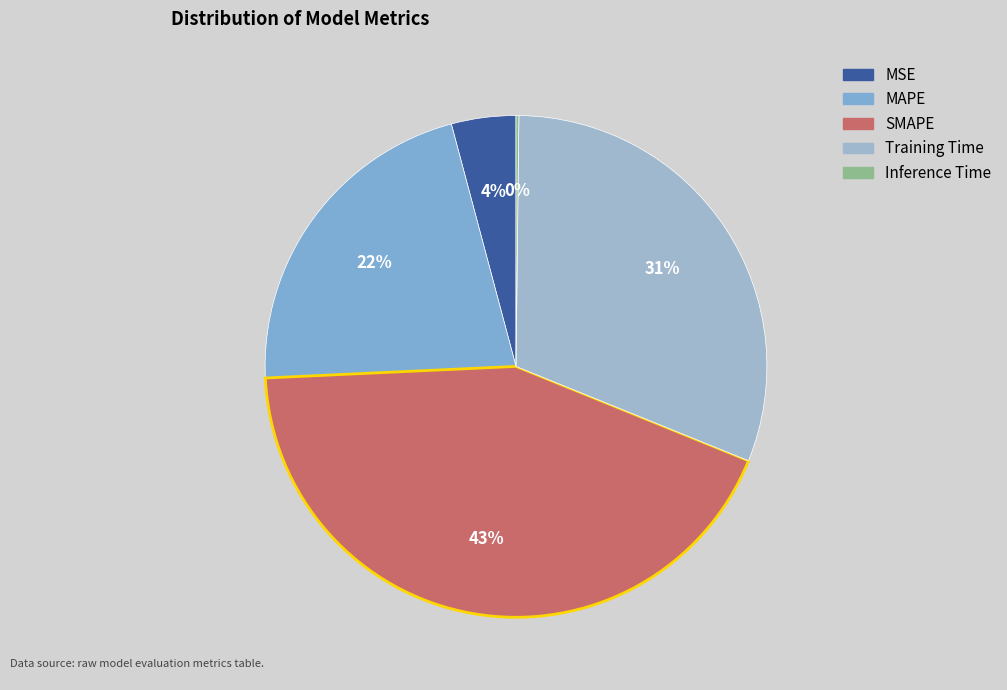

To the nearest percent, what percentage of the pie is MAPE?

22%